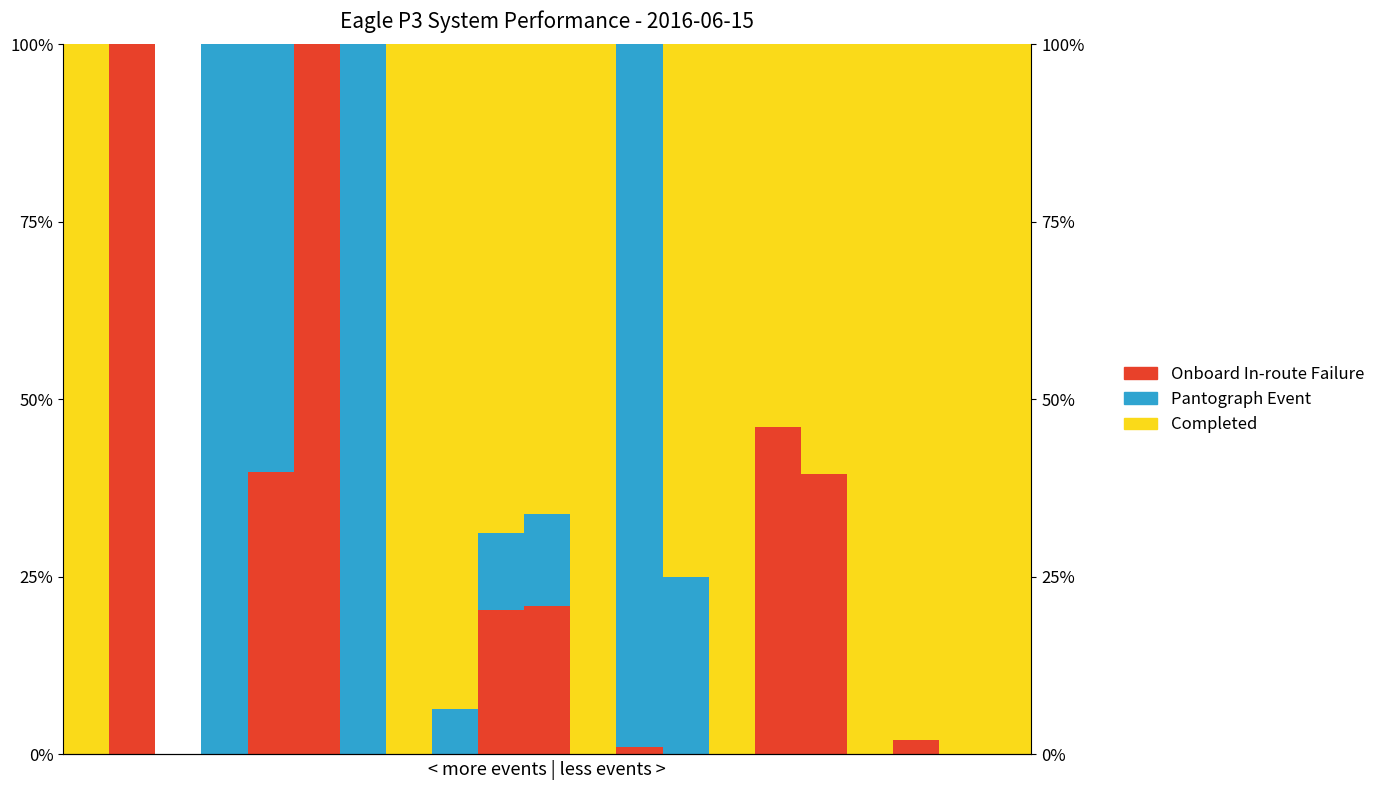

What is the sum of all Onboard In-route Failure values?

369.7